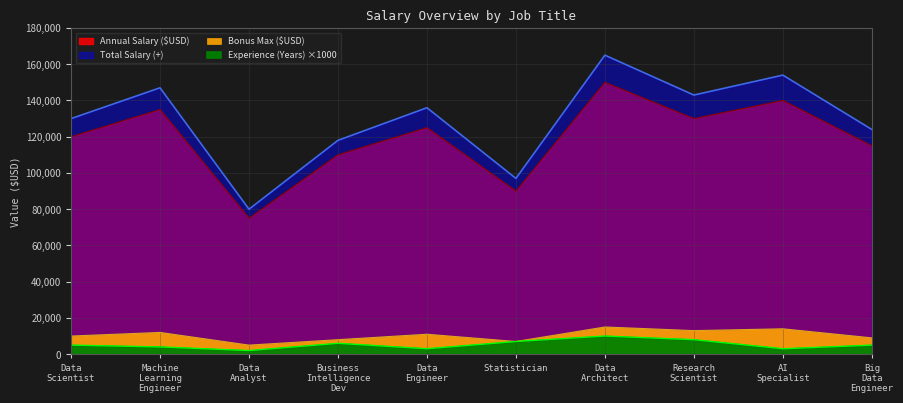

How many lines are shown in the chart?

4